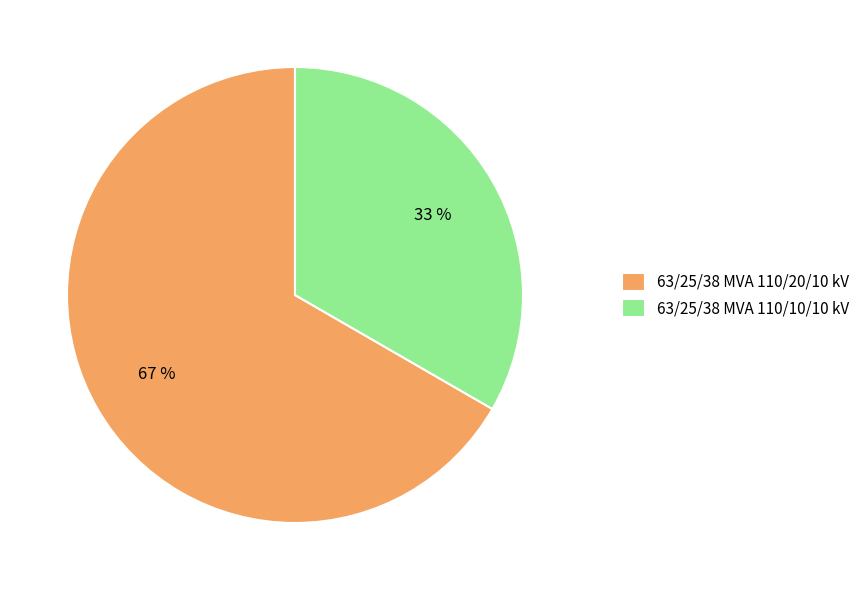

Combined, do 63/25/38 MVA 110/20/10 kV and 63/25/38 MVA 110/10/10 kV account for over 50%?

Yes